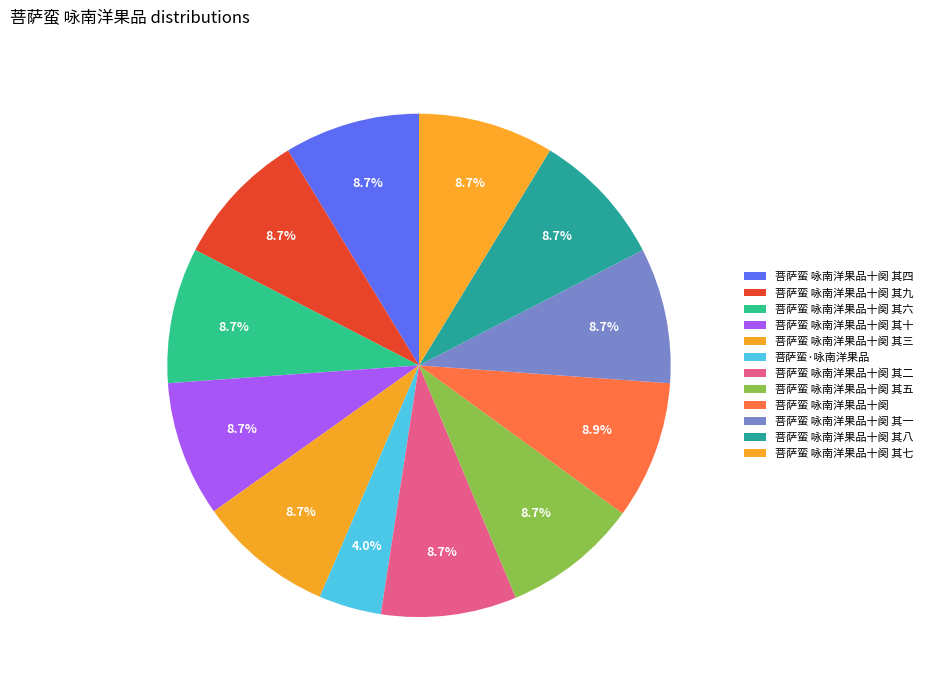

Approximately how many times larger is the value at 菩萨蛮 咏南洋果品十阕 其十 compared to 菩萨蛮 咏南洋果品十阕 其一?

1.0